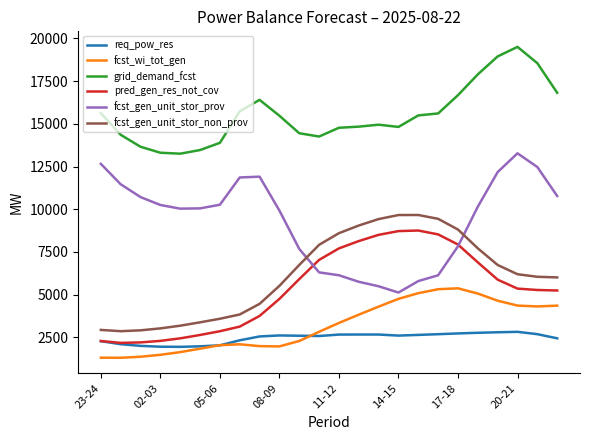

List the series in order of their peak value, lowest first.

req_pow_res, fcst_wi_tot_gen, pred_gen_res_not_cov, fcst_gen_unit_stor_non_prov, fcst_gen_unit_stor_prov, grid_demand_fcst